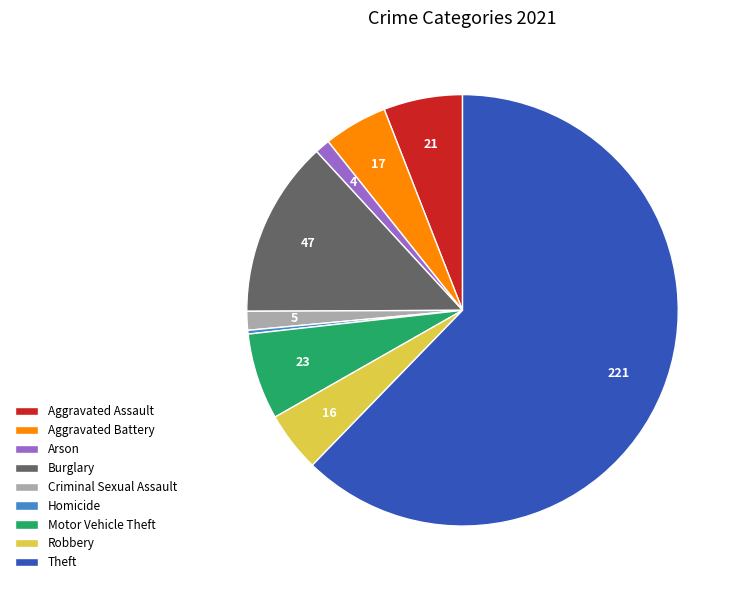

Approximately how many times larger is the value at Motor Vehicle Theft compared to Aggravated Battery?

1.4